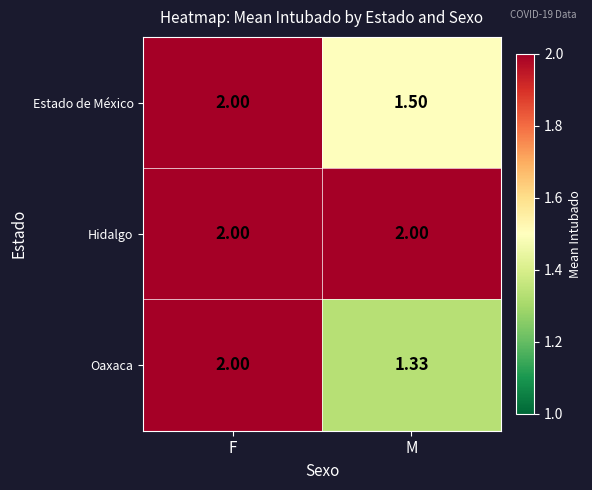

Where is Estado de México nearest to the value 1?

M